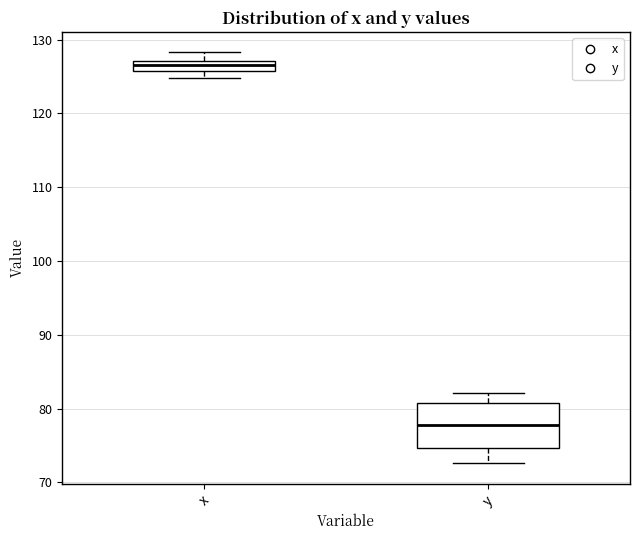

Where is the upper edge of the box for x on the y-axis? The values are not printed on the chart, so give them approximately, as read against the axis.

127